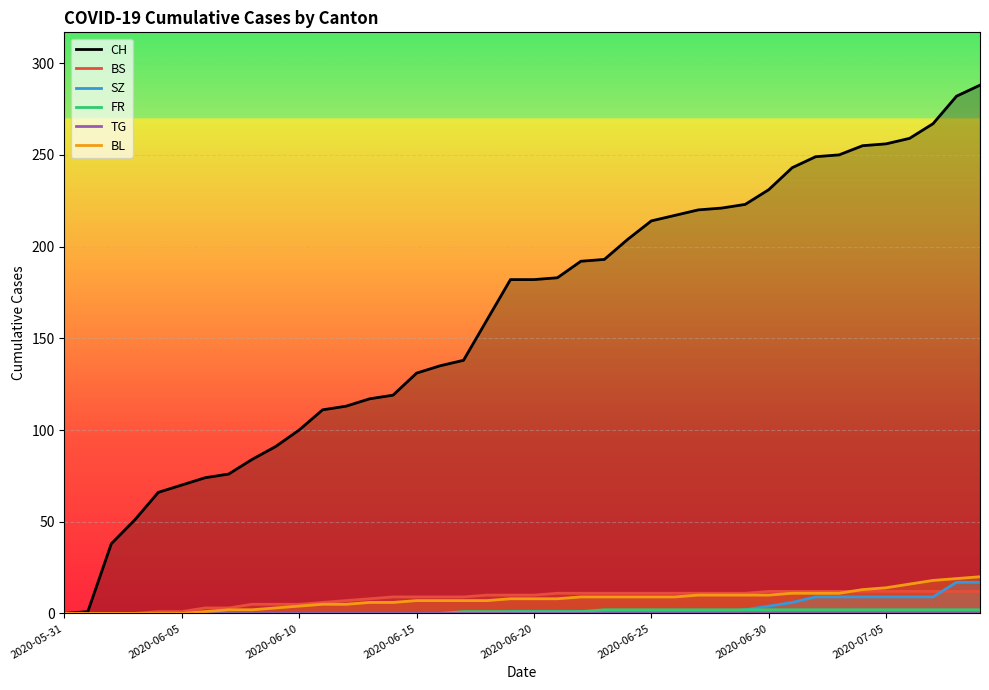

What is the difference between the maximum and minimum values in the BL series?

20